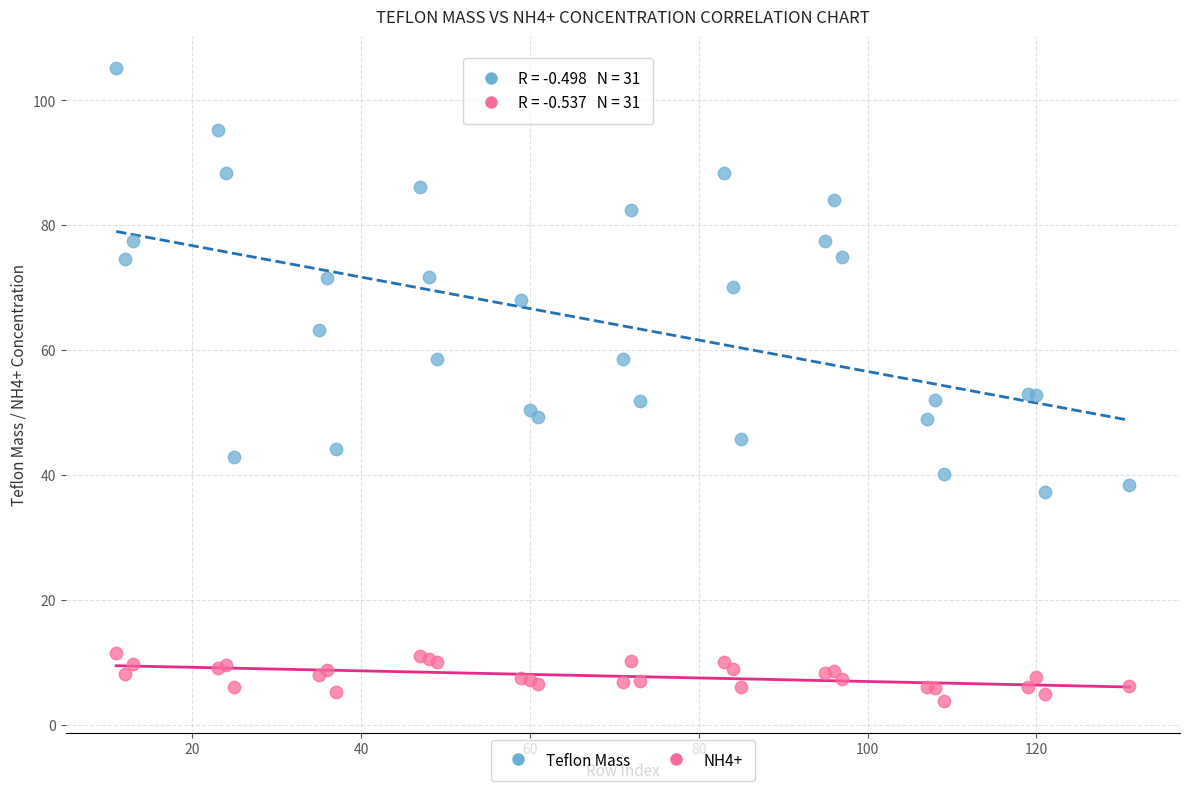

Which series contains the lowest Y value?

NH4+